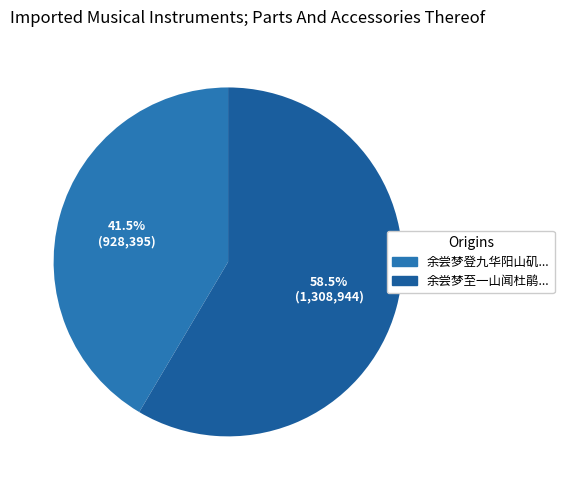

Count the number of slices in the pie.

2